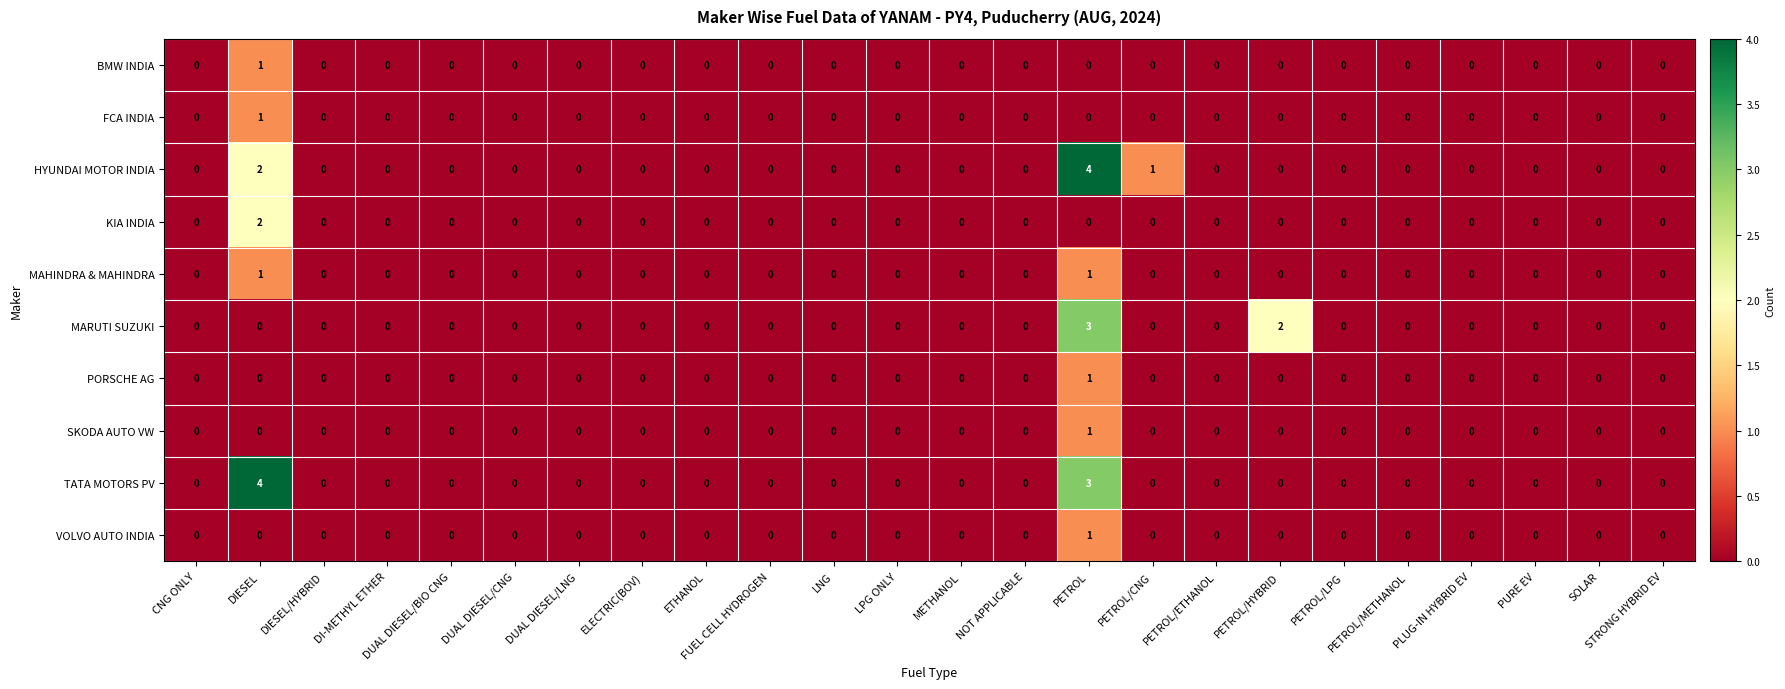

Count the number of data series in this chart.

10